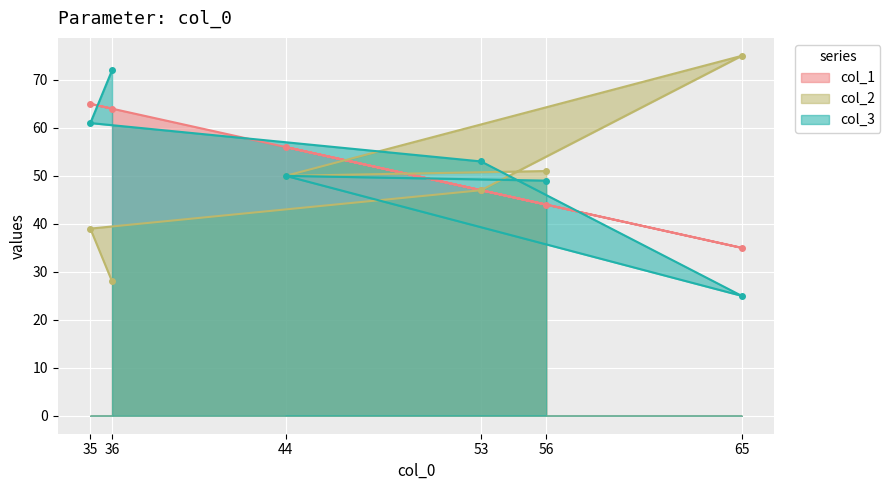

At how many categories does at least one series exceed 52?

5